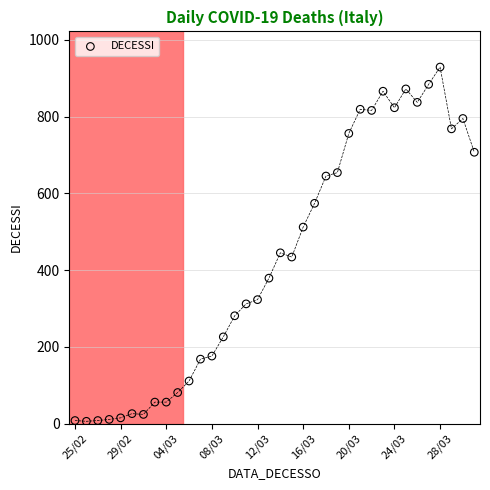

What is the range of Y values (max minus min)?

923